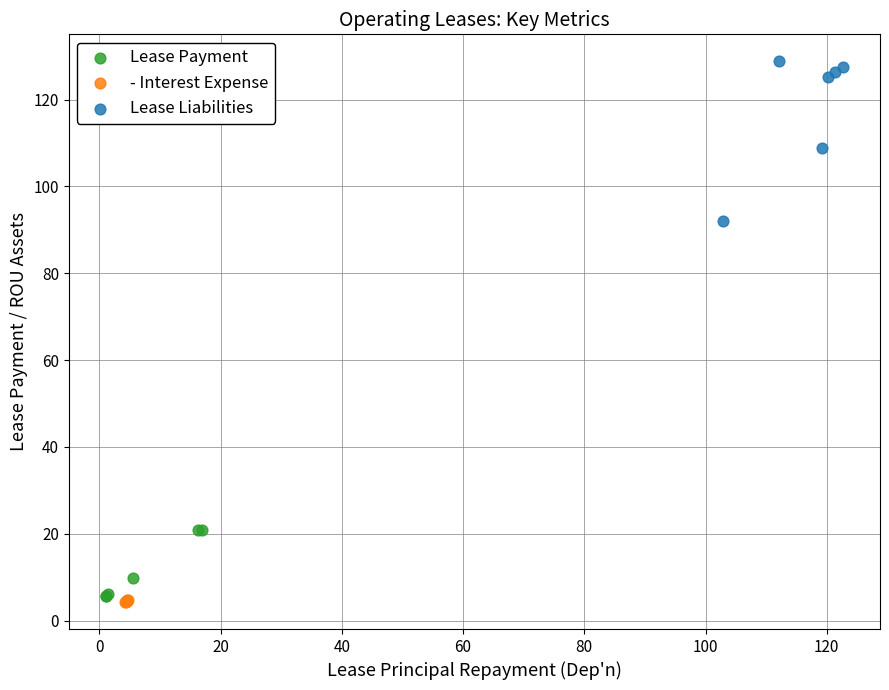

Which series has the widest spread of Y values?

Lease Liabilities